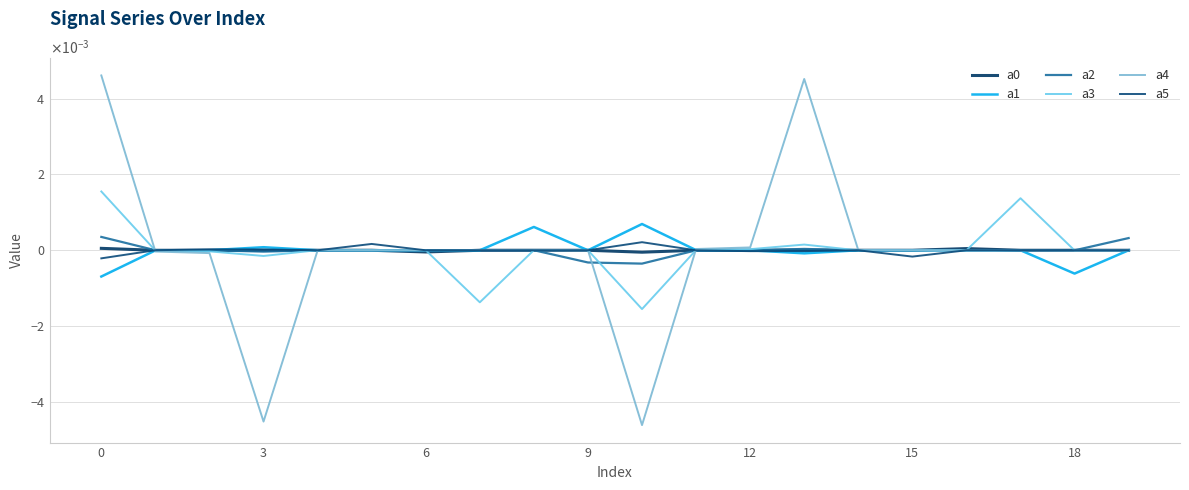

Which series ends up on top after the final intersection of a0 and a2?

a2